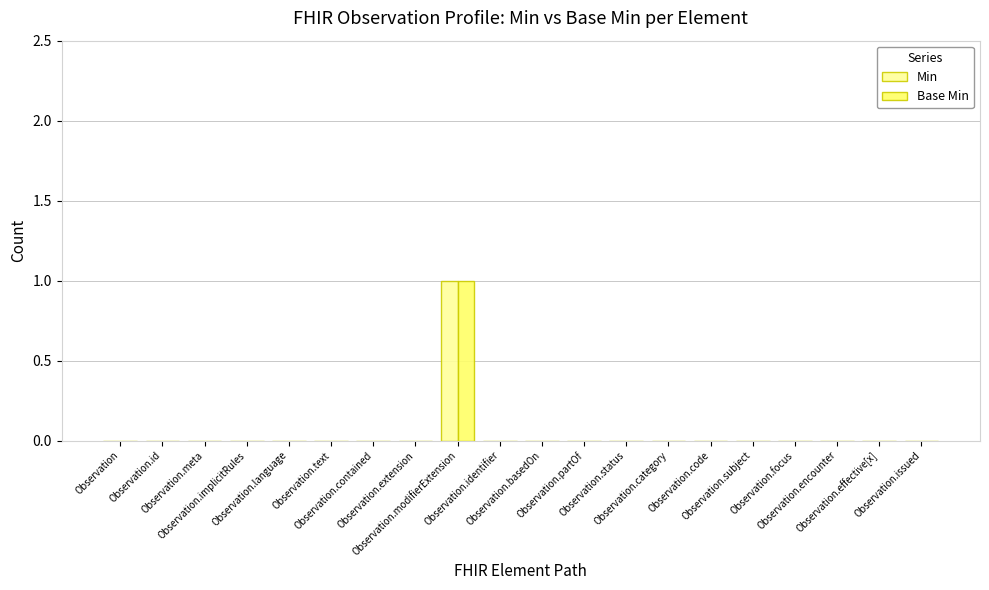

The Min series shows 0 at Observation.language. True or false?

True